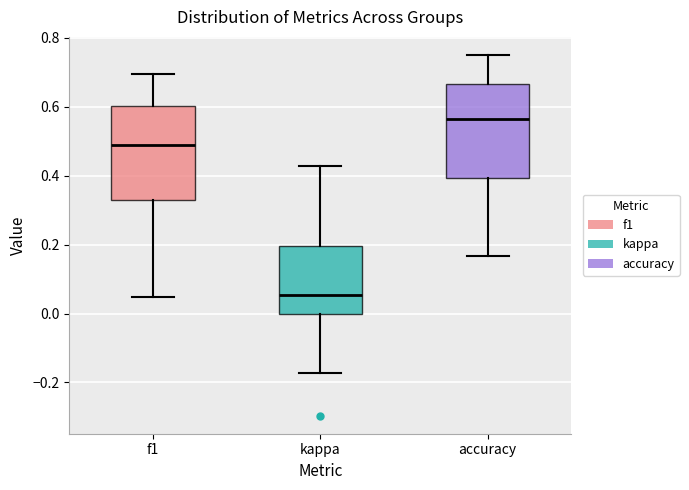

Reading left to right, transcribe this box plot: for each box, give where its median line is, the range the box spans, and where its two whiskers end, as read against the y-axis. The values are not printed on the chart, so give them approximately, as read against the axis.

f1: median 0.48, box 0.32 to 0.60, whiskers 0.04 to 0.70
kappa: median 0.06, box 0.00 to 0.20, whiskers -0.18 to 0.42
accuracy: median 0.56, box 0.40 to 0.66, whiskers 0.16 to 0.76